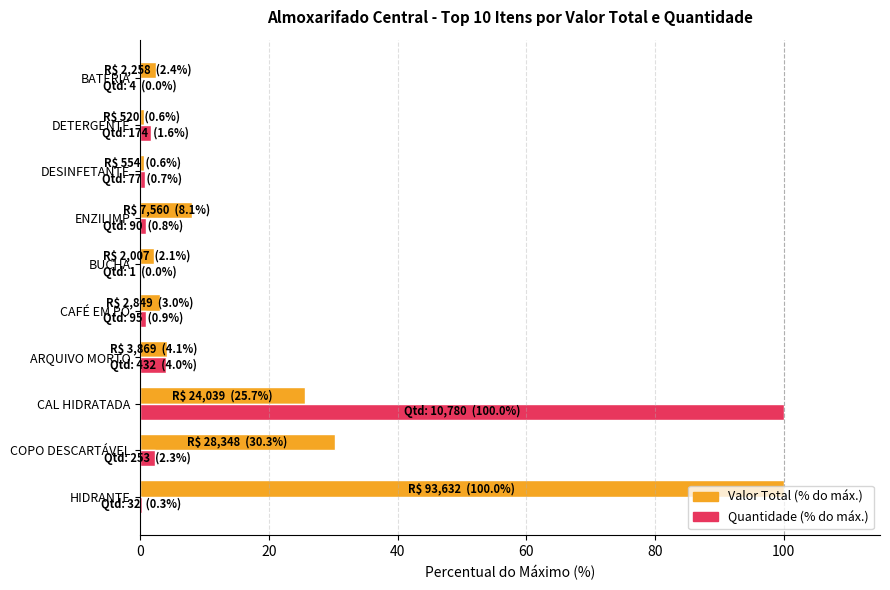

The value of Quantidade (% do máx.) at BUCHA is 0.0. True or false?

True